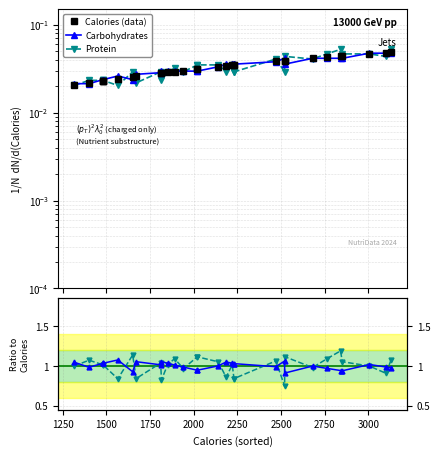

Is it true that Protein equals 0.6 at 23?

False